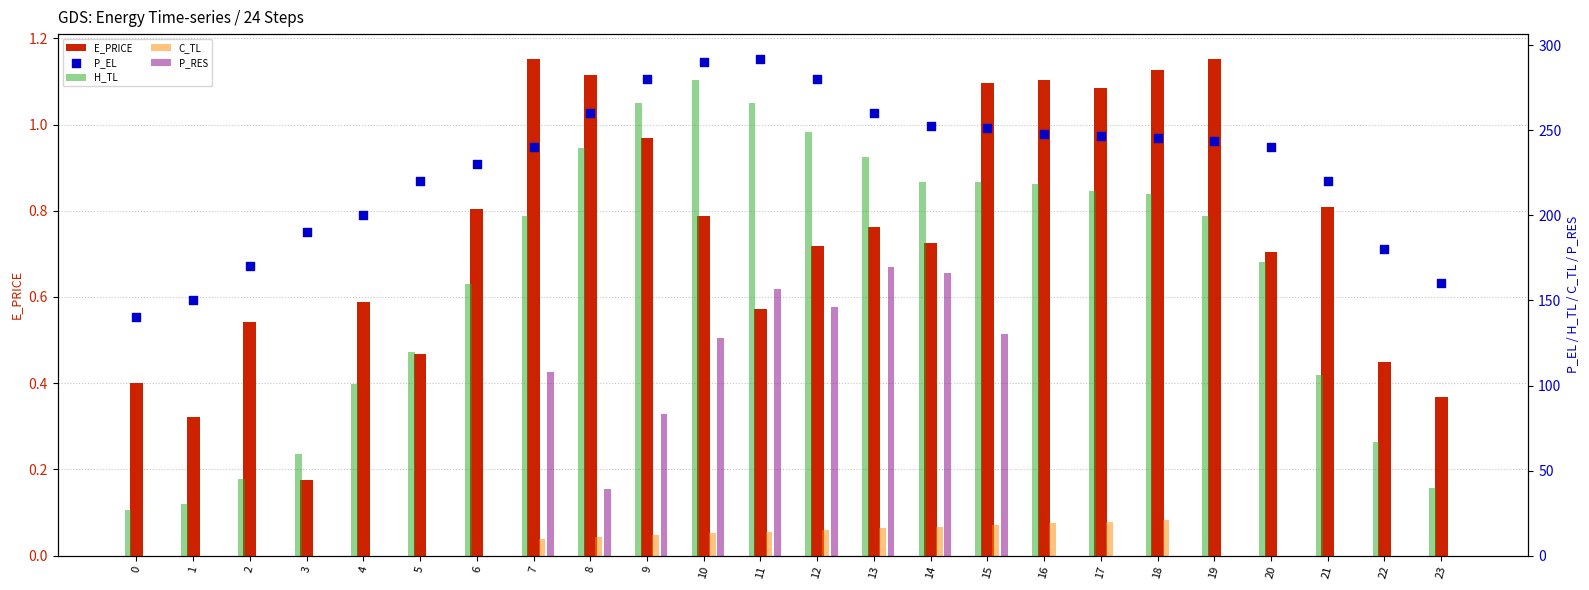

What are all the series names shown in the legend?

E_PRICE, H_TL, C_TL, P_RES, P_EL